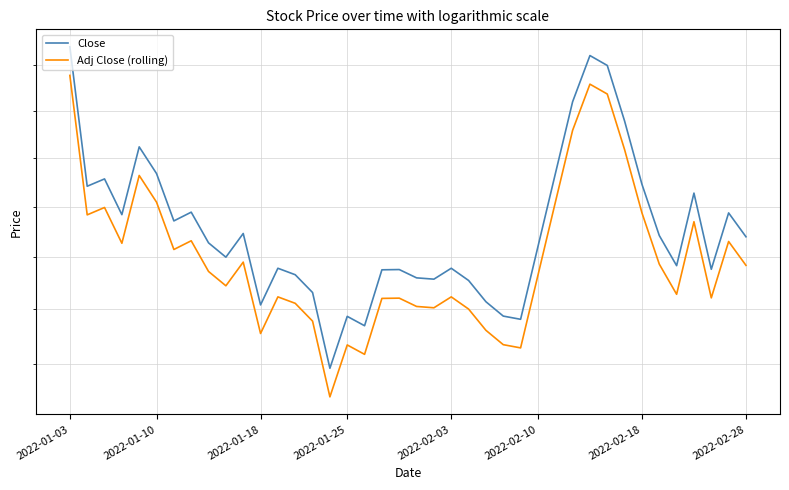

What is the average value of the Adj Close (rolling) series?

290.1